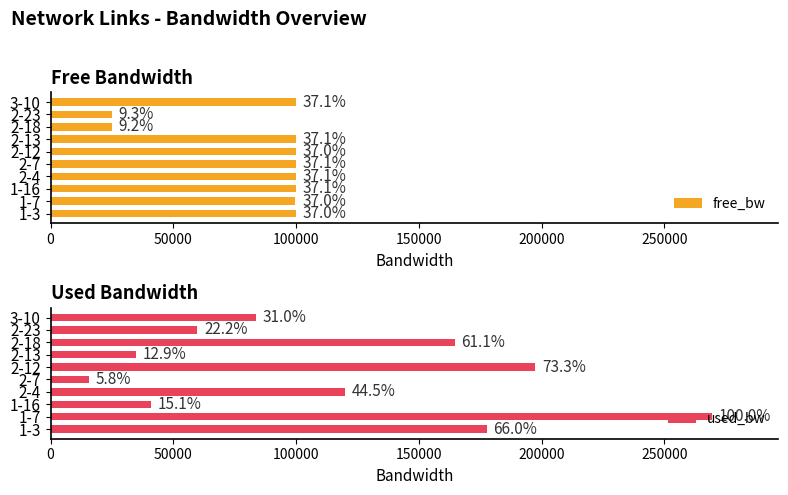

Reading left to right, transcribe all the data shown in this chart.

free_bw: 99822.3	99730.5	99959.3	99879.4	99984.3	99802.0	99965.3	24835.4	24940.2	99916.4
used_bw: 177746.7	269468.6	40707.8	119958.0	15684.1	197408.8	34749.6	164638.6	59774.1	83606.9